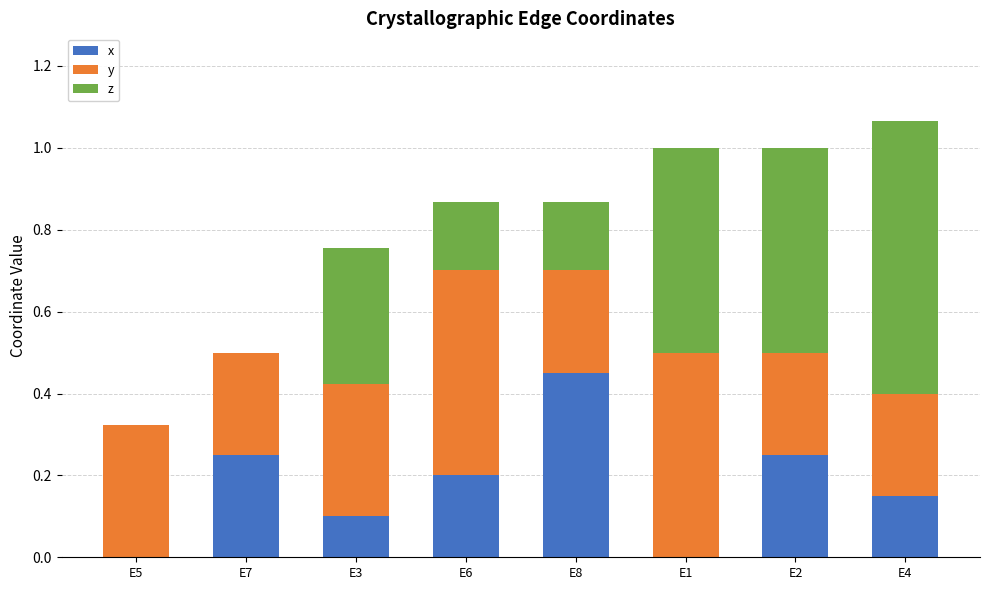

Is it true that x equals 0.1 at E3?

True